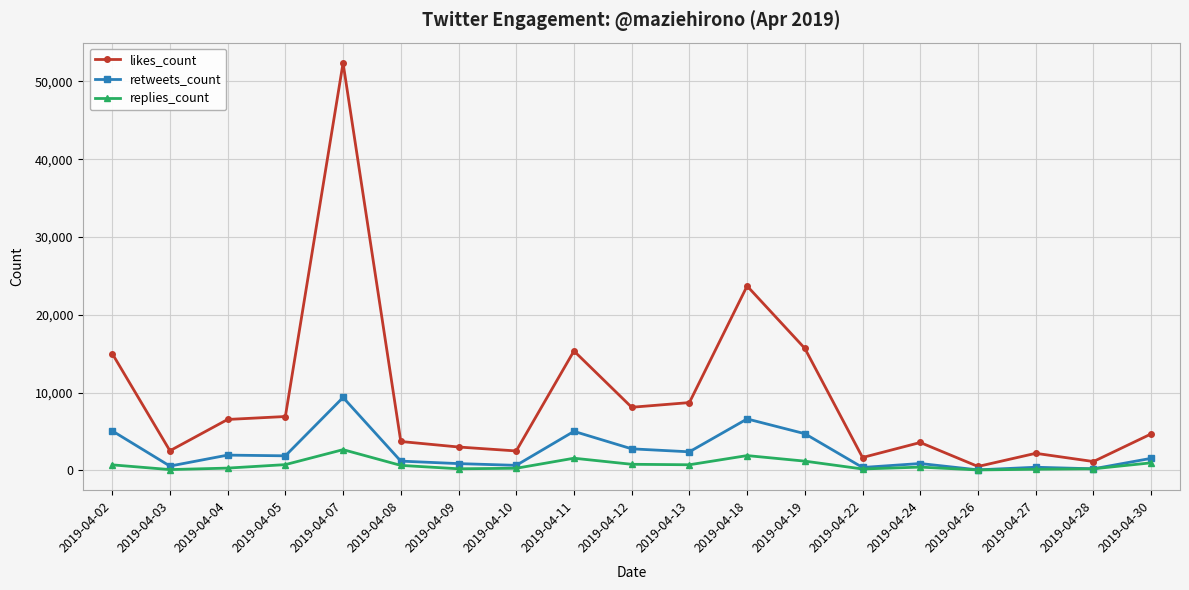

True or false: retweets_count has more than 0 interior local peaks.

True